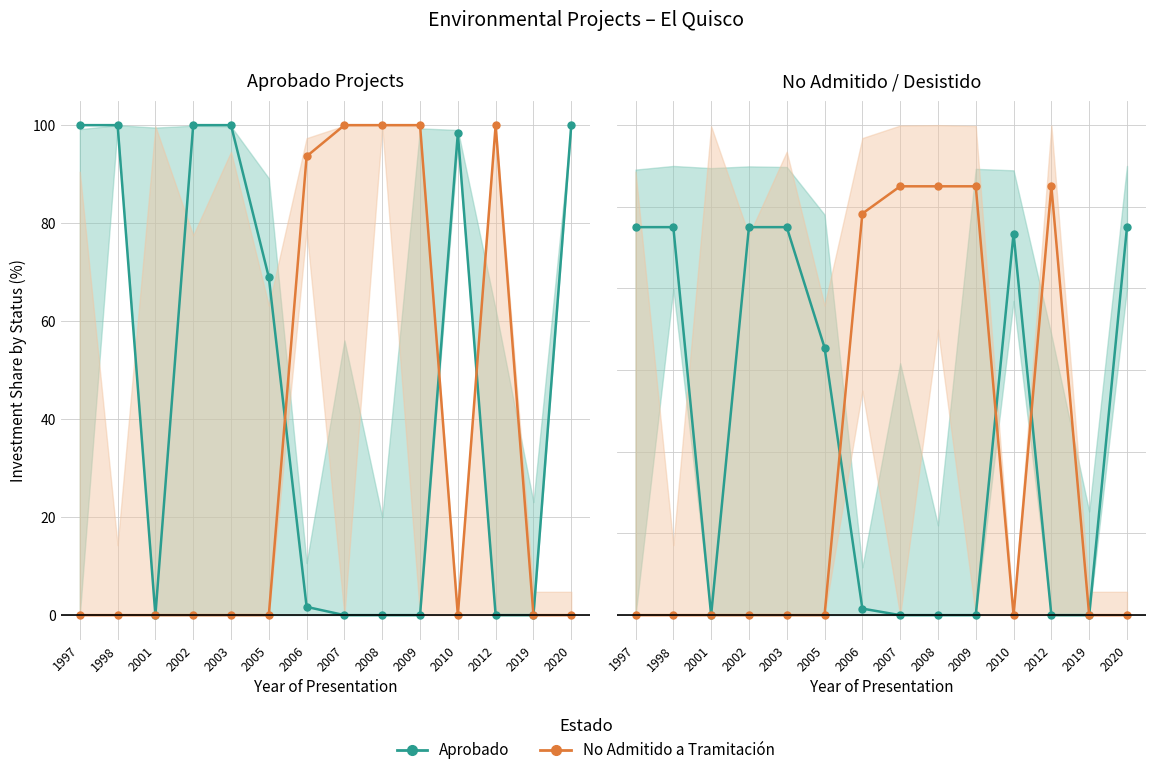

How many interior local peaks does the Aprobado series have?

1